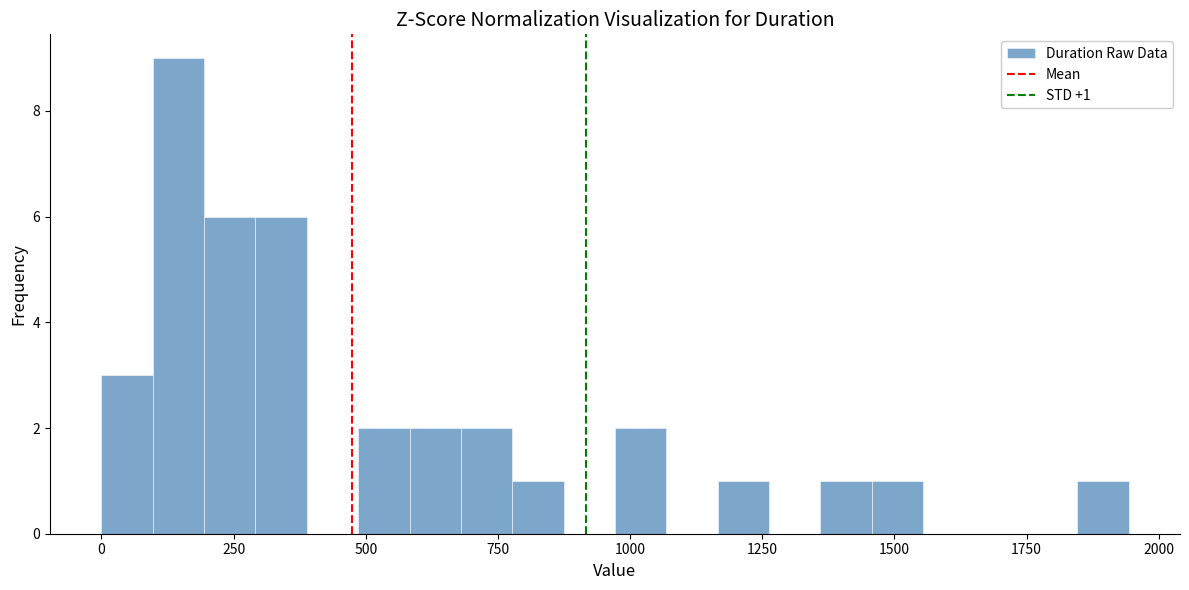

Around what value on the x-axis is the tallest bar? Give the approximate position of its centre, as read against the axis.

150